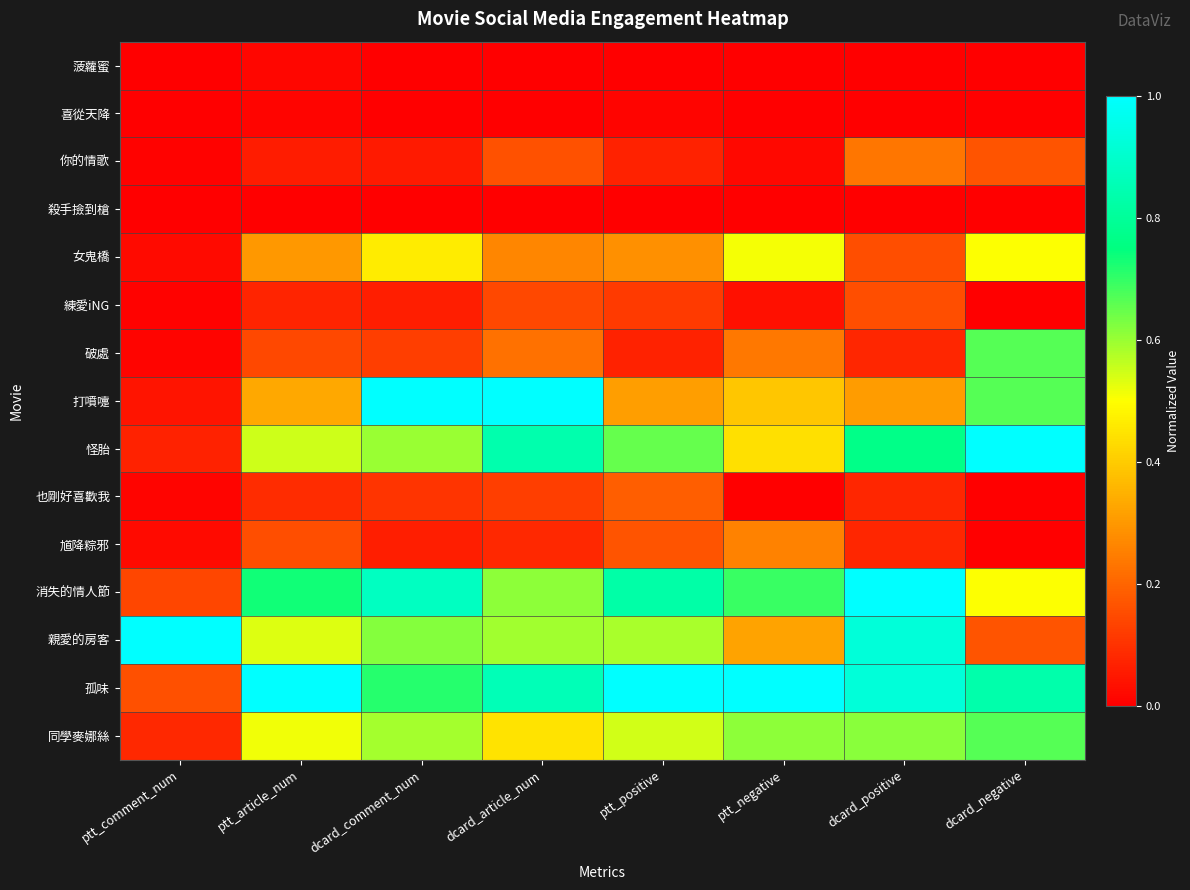

Rank the series at ptt_negative from highest to lowest value.

孤味, 消失的情人節, 同學麥娜絲, 女鬼橋, 怪胎, 打噴嚏, 親愛的房客, 馗降粽邪, 破處, 練愛iNG, 你的情歌, 菠蘿蜜, 喜從天降, 殺手撿到槍, 也剛好喜歡我